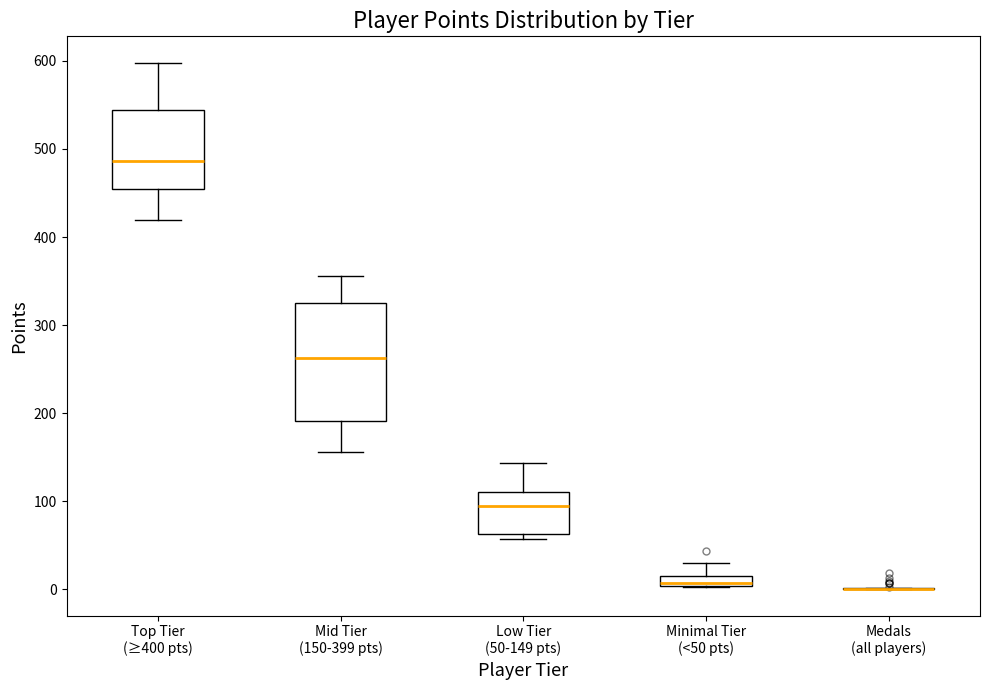

Where does the upper whisker of the box for Low Tier (50-149 pts) end on the y-axis? The values are not printed on the chart, so give them approximately, as read against the axis.

140